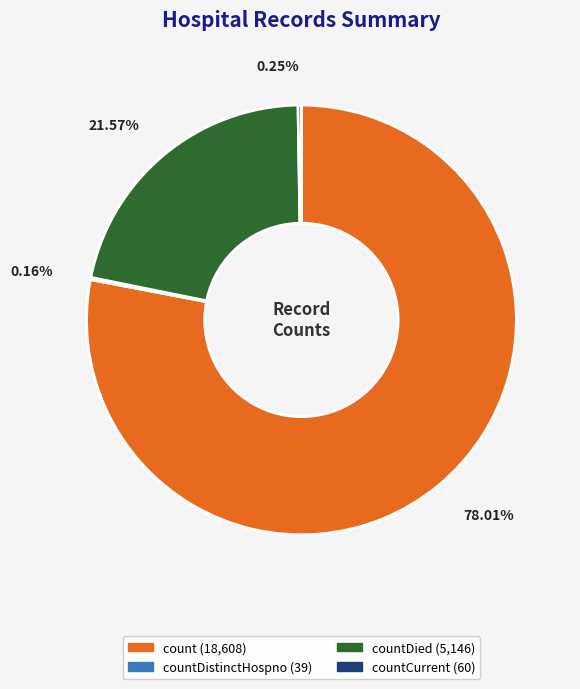

To the nearest percent, what is the average slice percentage?

25%